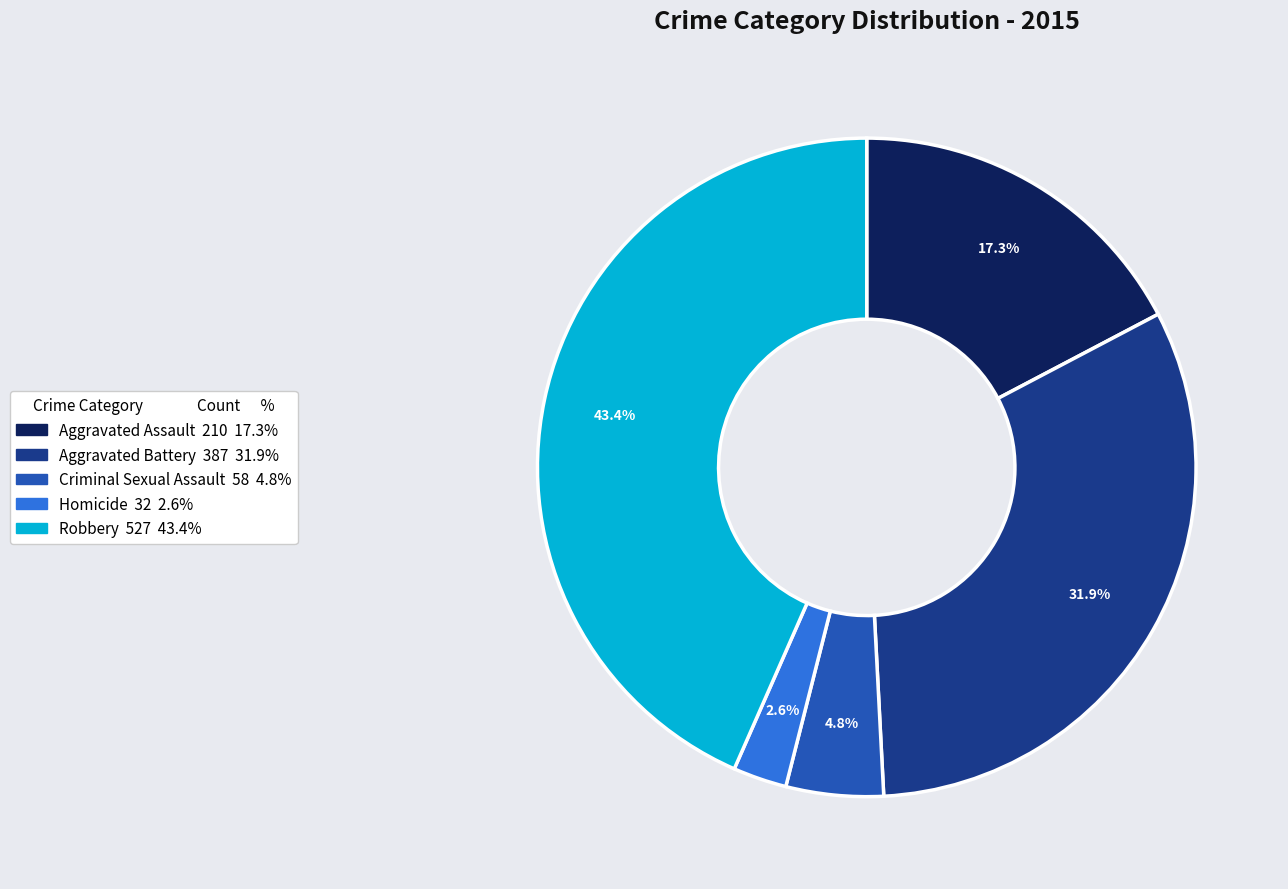

Approximately how many times larger is the value at Aggravated Assault compared to Aggravated Battery?

0.5